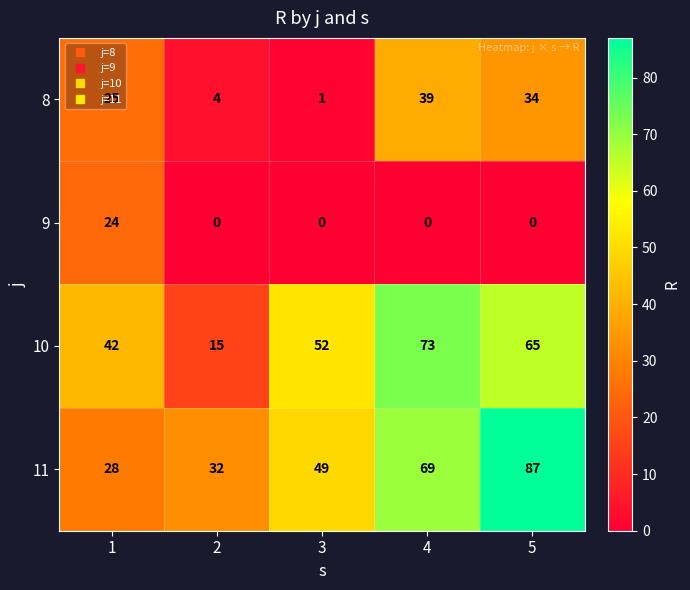

Which series changed the most between 3 and 5?

11